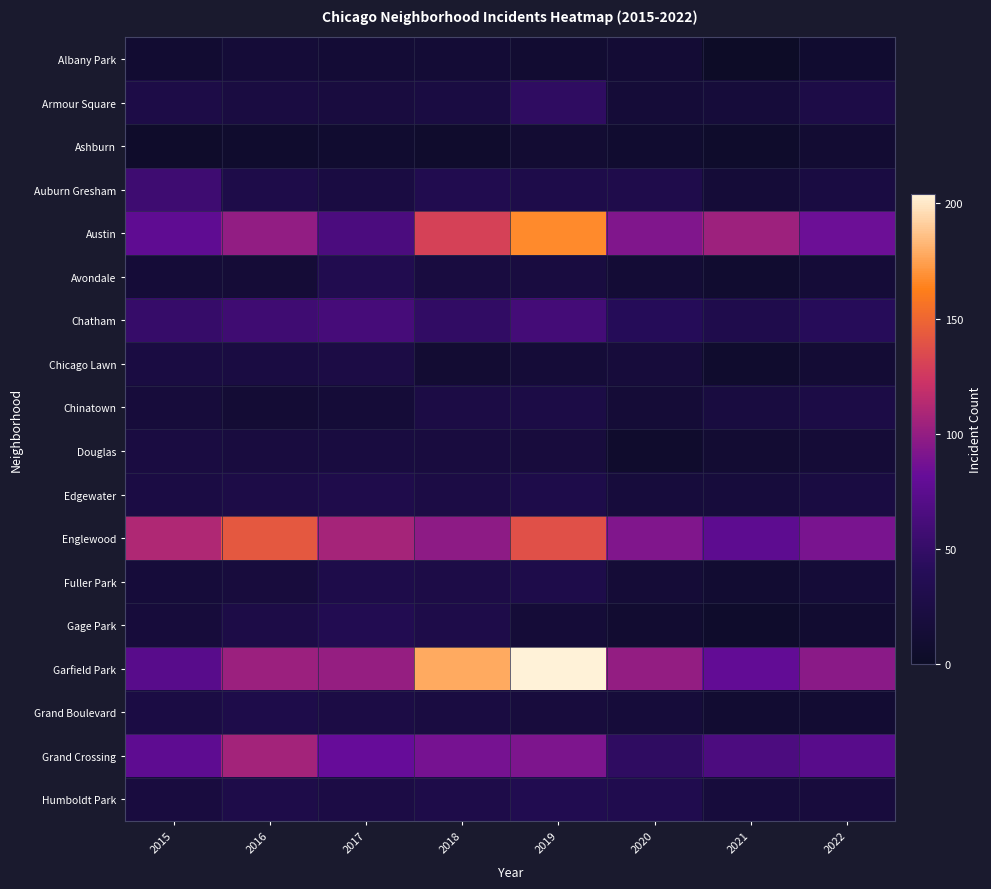

Which series has the widest spread of values?

Garfield Park